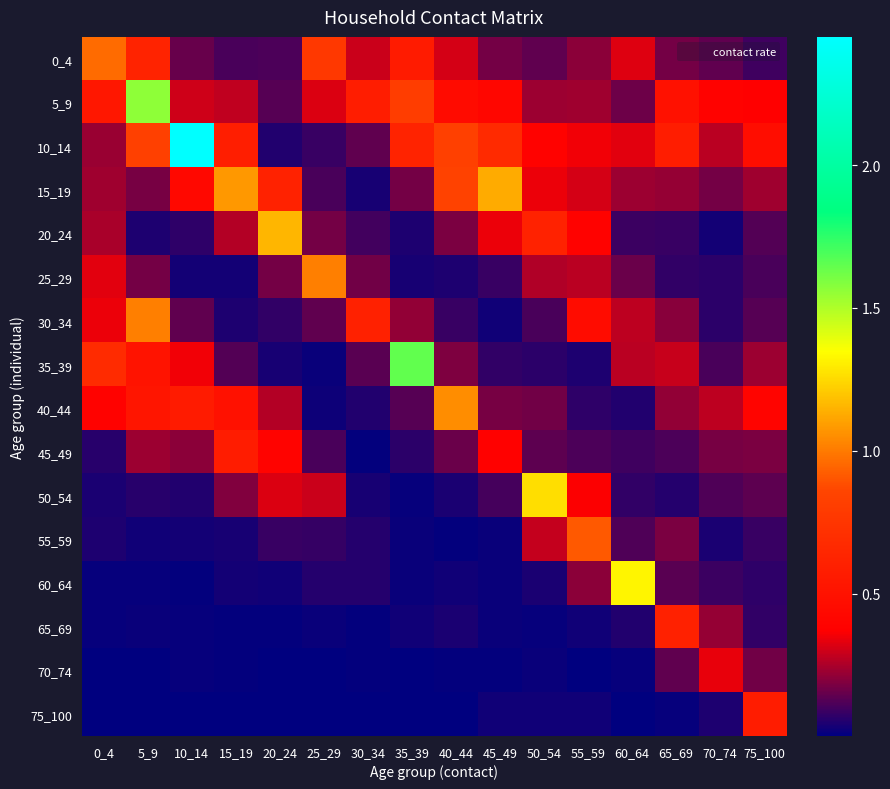

Which has a higher value, 50_54 or 60_64?

60_64